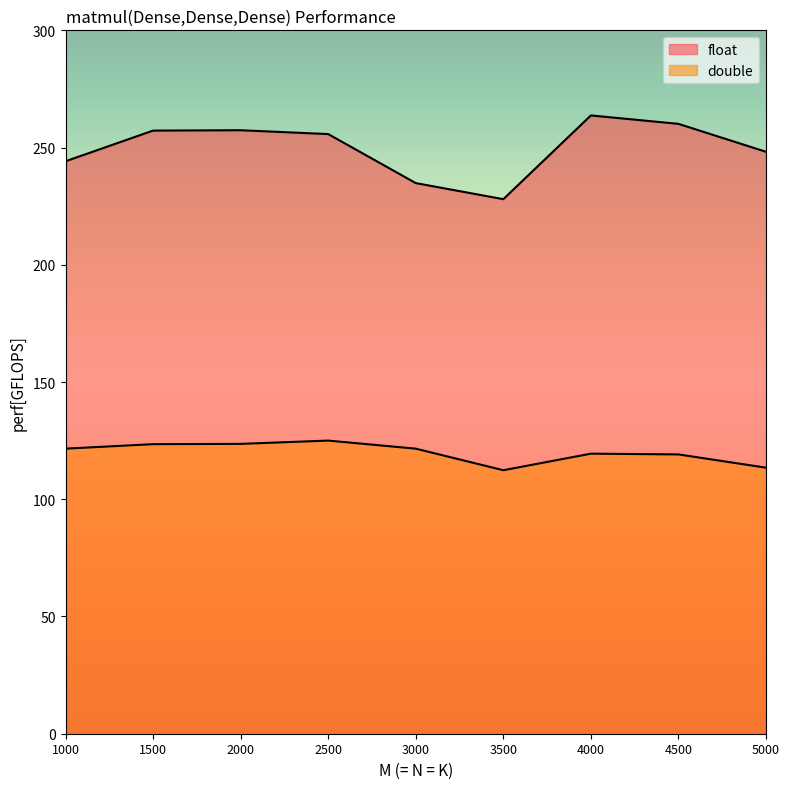

At which category does float reach its first local peak?

2000